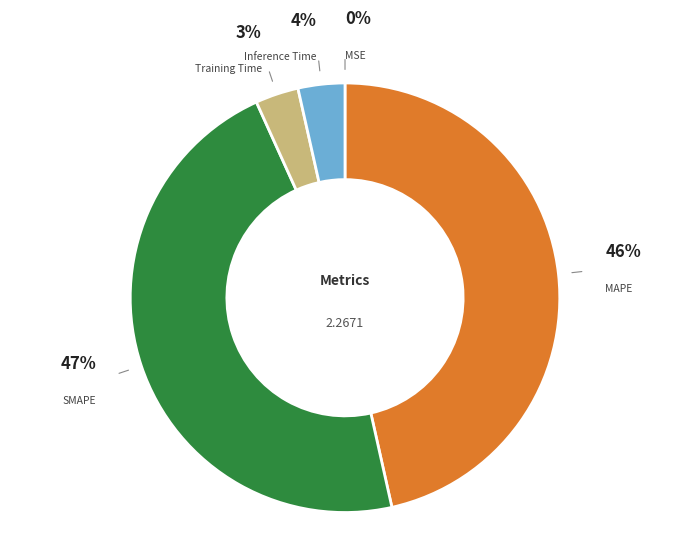

Do Inference Time and Training Time together represent more than half of the pie?

No